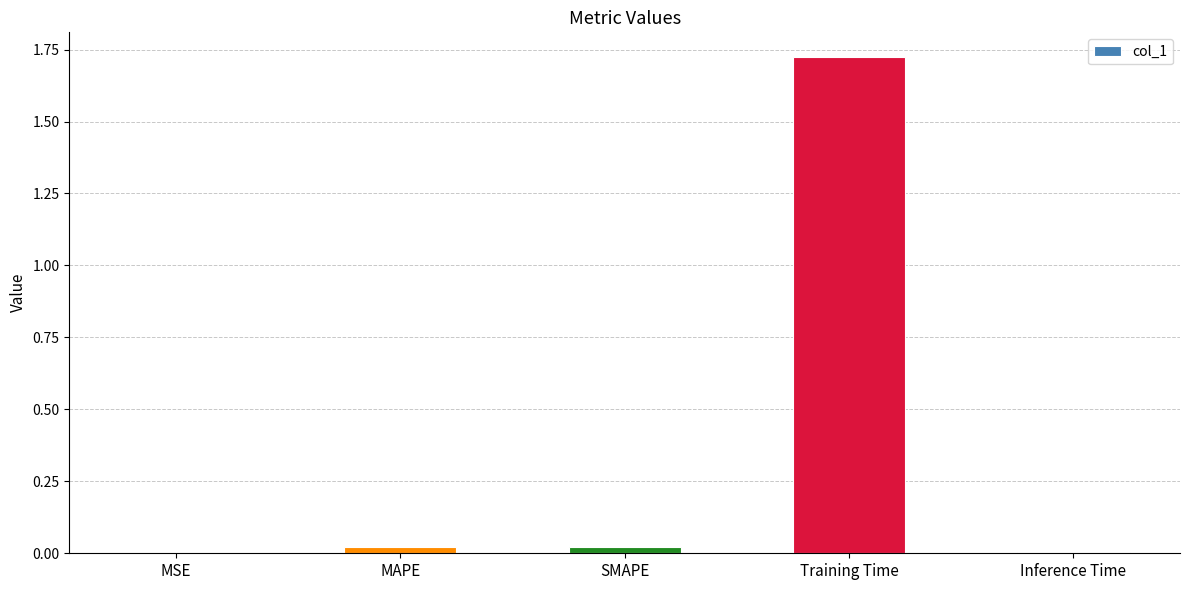

Are the bars horizontal?

No